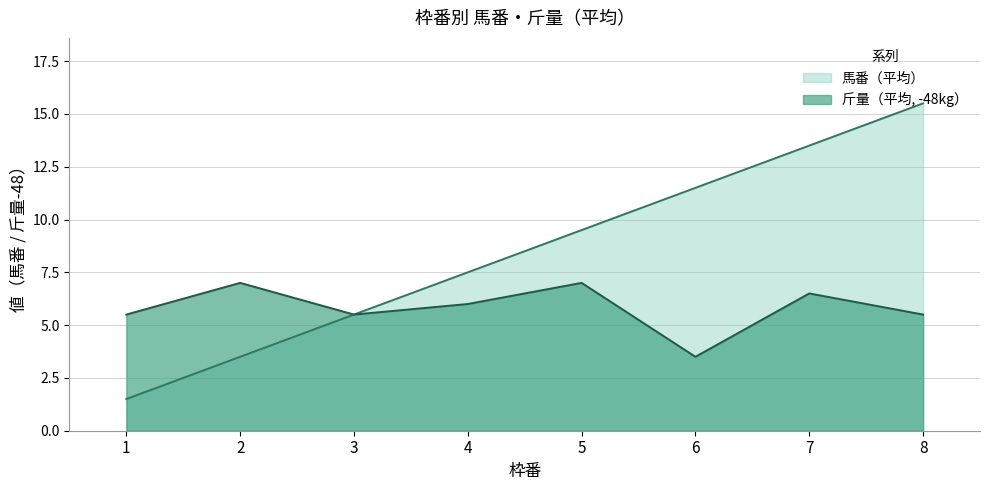

Which label corresponds to the smallest value in the chart?

1